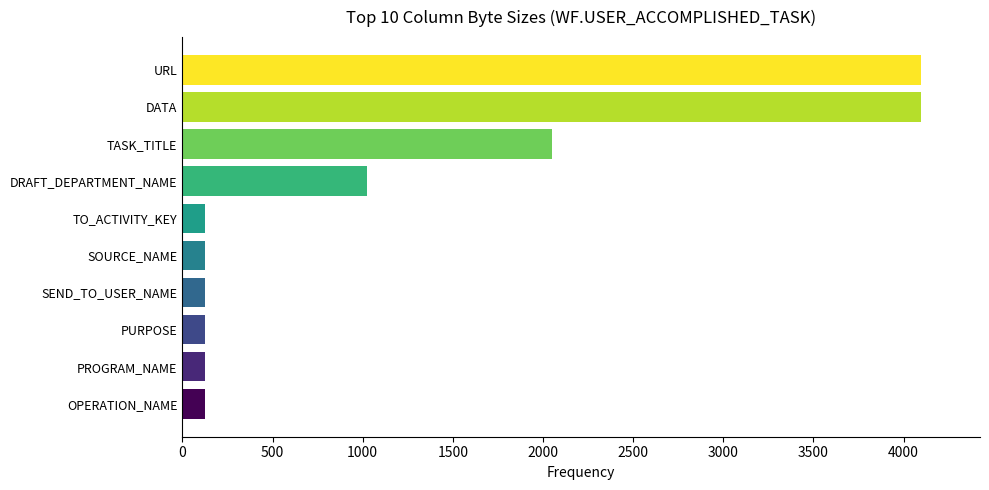

Reading top to bottom, transcribe all the data shown in this chart.

URL=4096	DATA=4096	TASK_TITLE=2048	DRAFT_DEPARTMENT_NAME=1024	TO_ACTIVITY_KEY=128	SOURCE_NAME=128	SEND_TO_USER_NAME=128	PURPOSE=128	PROGRAM_NAME=128	OPERATION_NAME=128